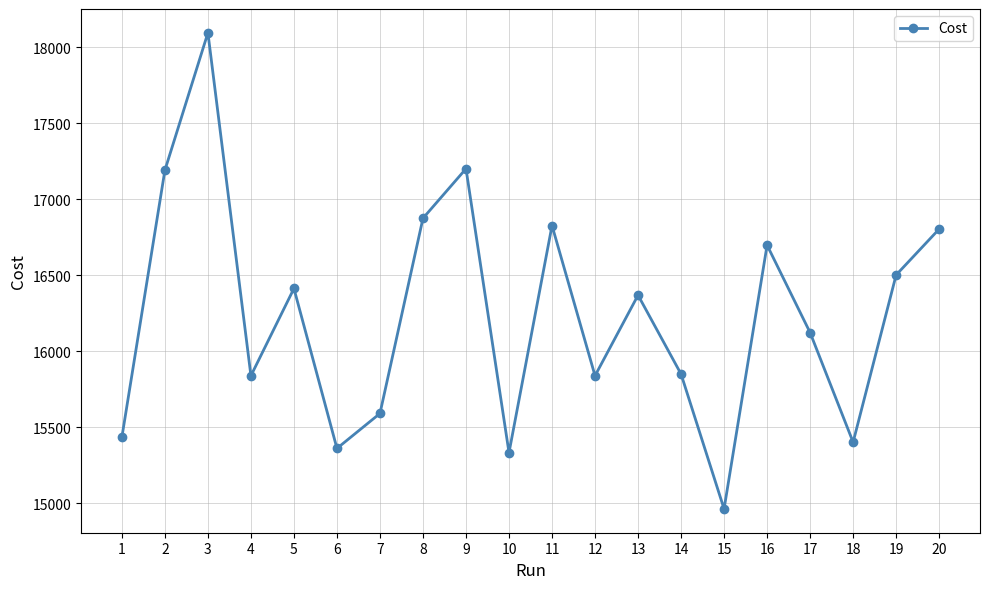

What is the difference between the second highest and second lowest values?

1868